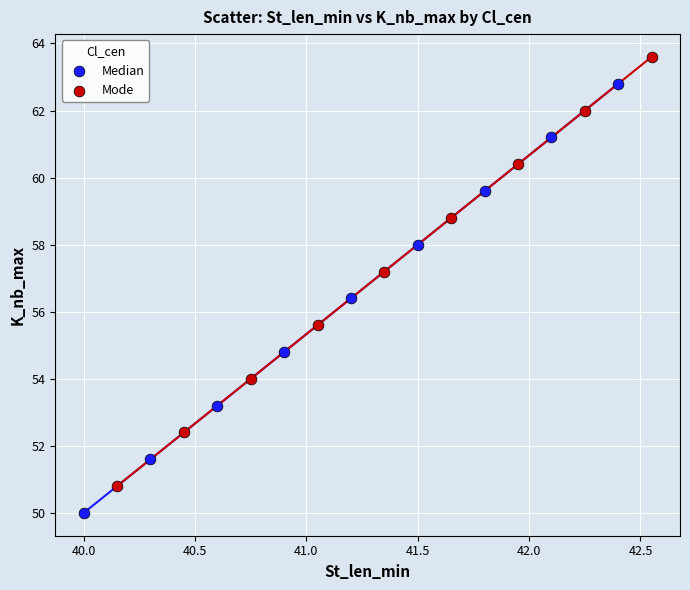

Which series reaches the maximum Y coordinate?

Mode